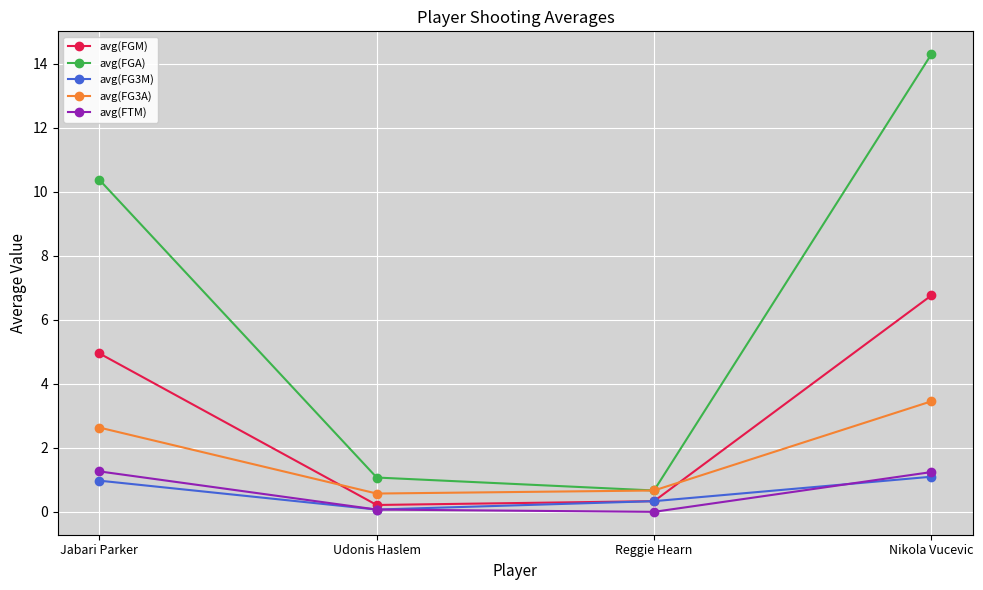

Which series has the widest spread of values?

avg(FGA)